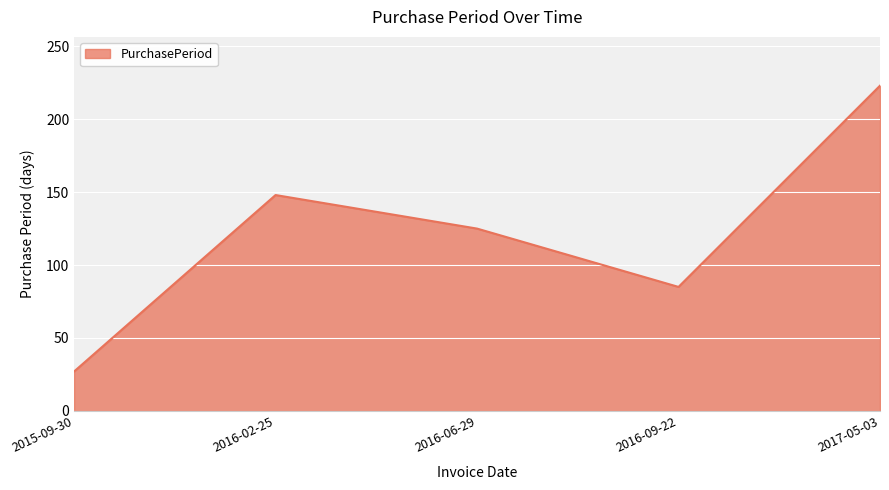

Which category has the lowest value across all series?

2015-09-30